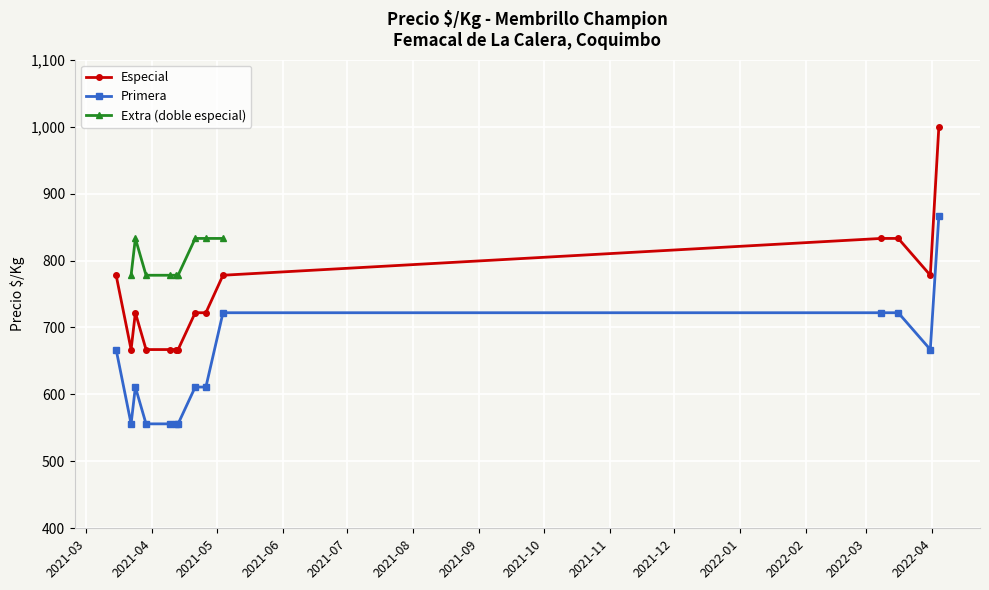

True or false: Primera has more than 0 points higher than both neighbors.

True